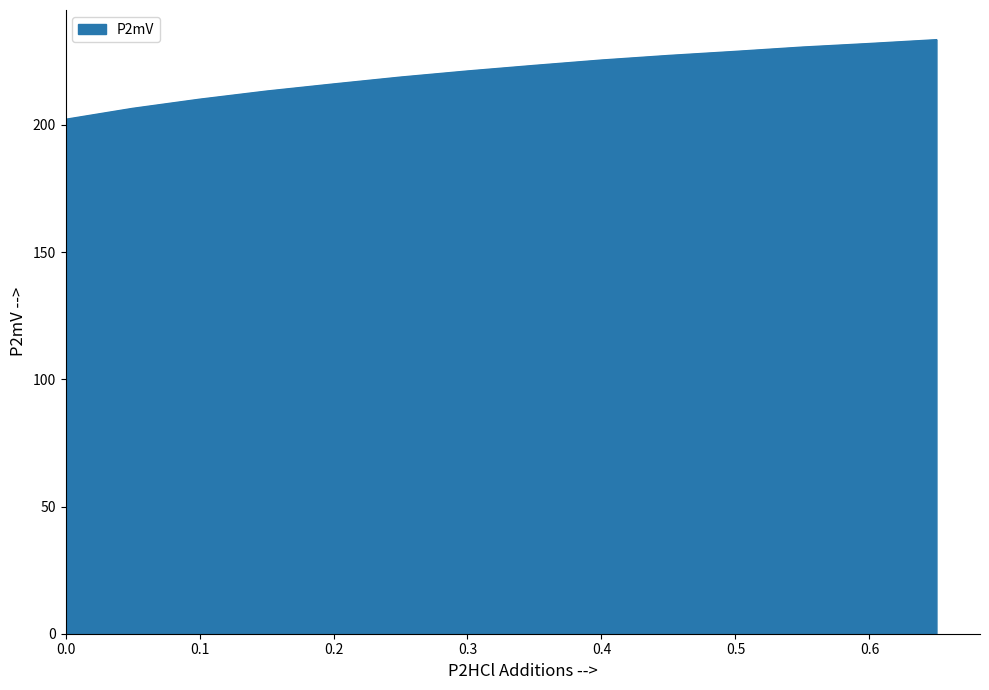

What is the difference between the maximum and minimum values?

31.3